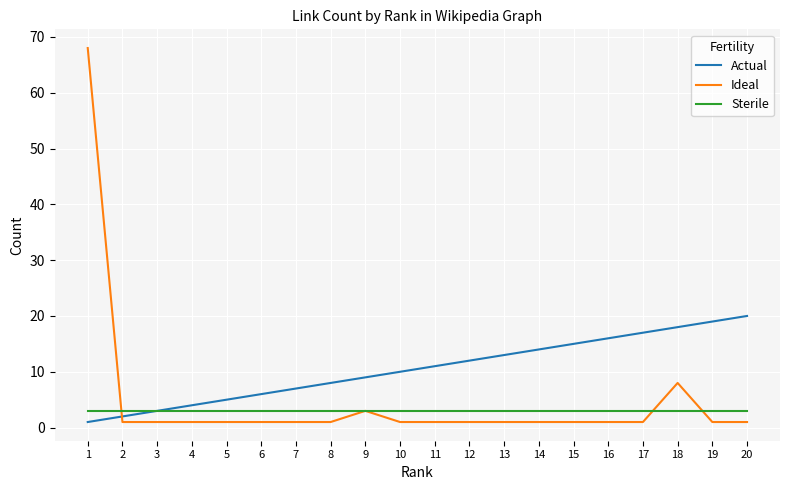

List the series in order of their overall mean, lowest first.

Sterile, Ideal, Actual